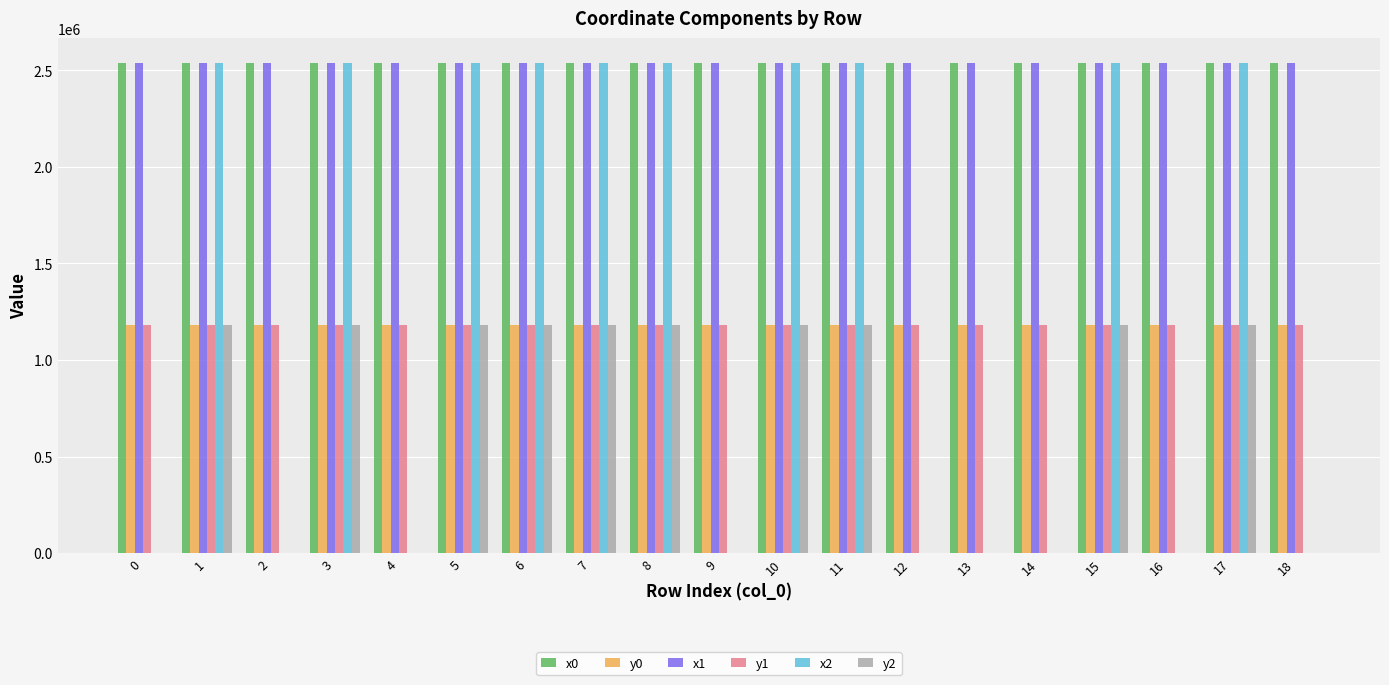

The value of x2 at 3 is 3576562.5. True or false?

False